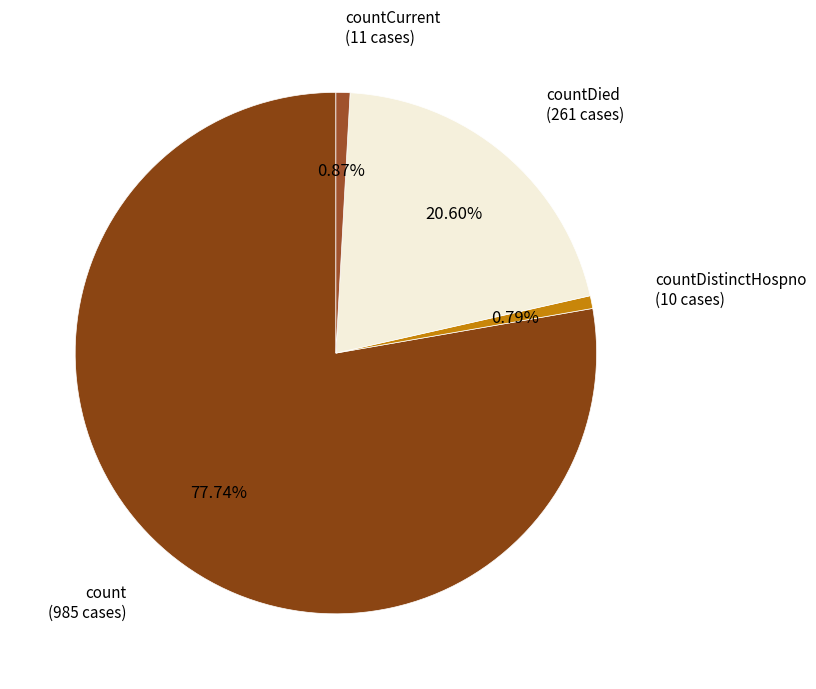

Between count (985 cases) and countDistinctHospno (10 cases), which is larger?

count (985 cases)